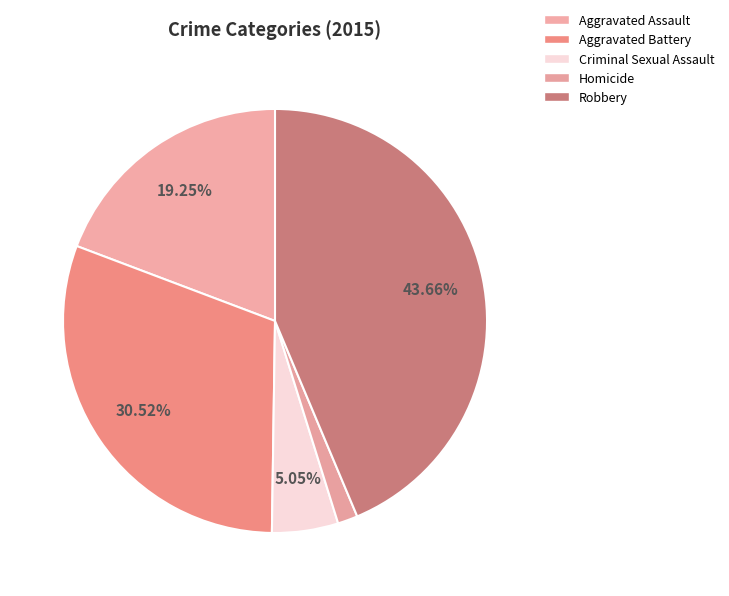

Does any single category account for the majority?

No